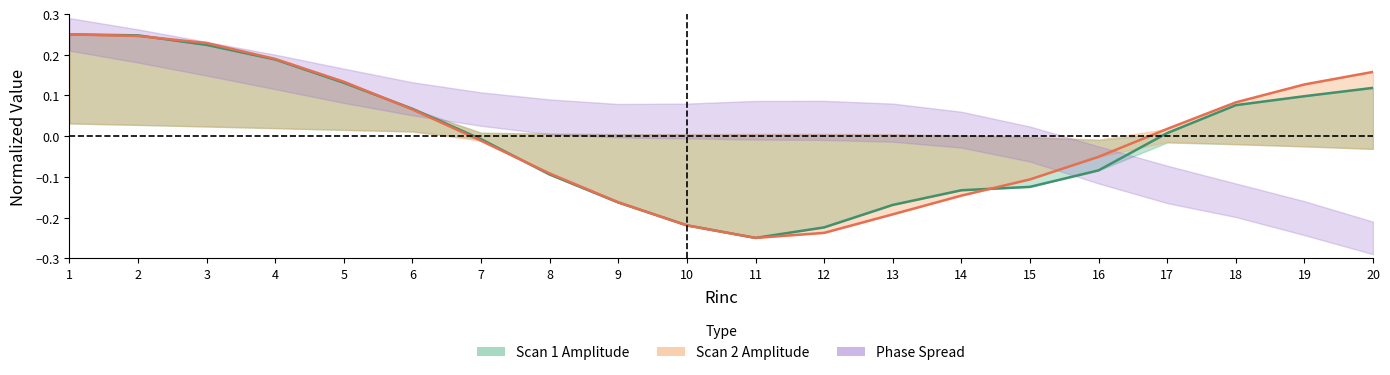

Reading left to right, list all the values displayed in this chart.

Bin1Amptd_scan1: 0.2	0.2	0.2	0.2	0.1	0.1	-0.0	-0.1	-0.2	-0.2	-0.2	-0.2	-0.2	-0.1	-0.1	-0.1	0.0	0.1	0.1	0.1
Bin1Amptd_scan2: 0.2	0.2	0.2	0.2	0.1	0.1	-0.0	-0.1	-0.2	-0.2	-0.2	-0.2	-0.2	-0.1	-0.1	-0.1	0.0	0.1	0.1	0.2
Bin1Phase_scan1: 0.2	0.2	0.2	0.2	0.1	0.1	0.1	0.0	0.0	0.0	0.0	0.0	0.0	0.0	-0.0	-0.1	-0.1	-0.2	-0.2	-0.2